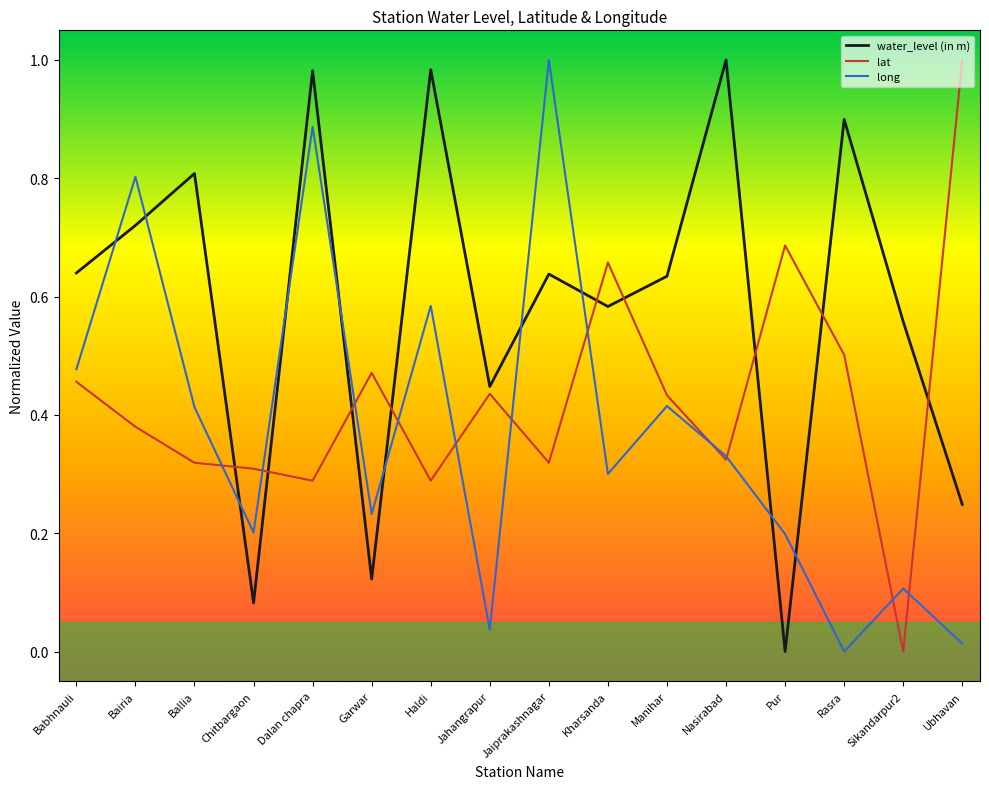

What position from the left is Haldi?

7